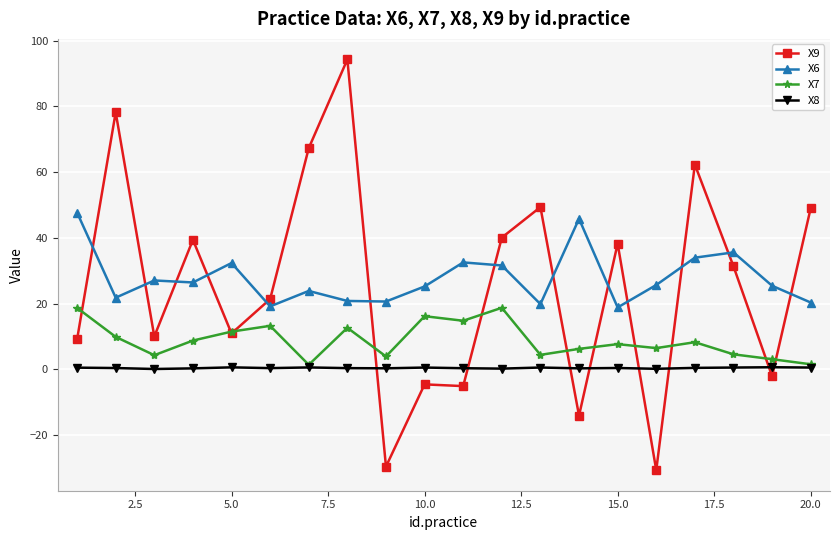

What is the highest value of the X9 series?

94.3